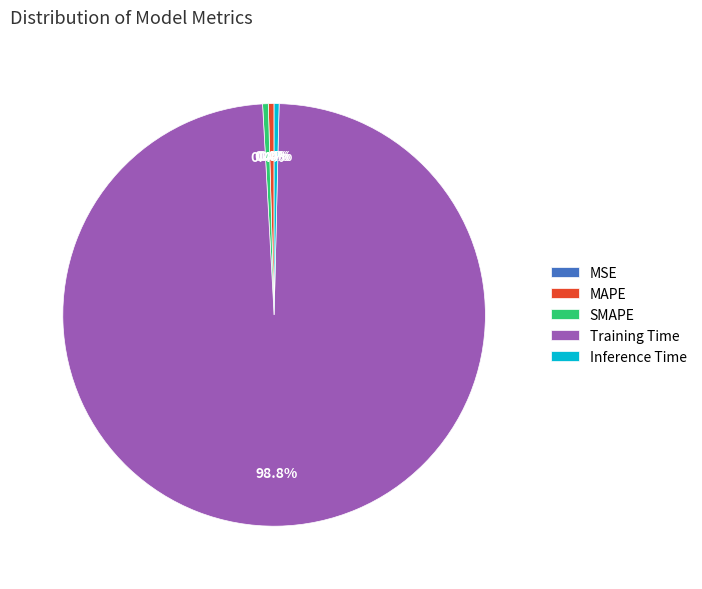

What is the largest slice in the pie chart?

Training Time